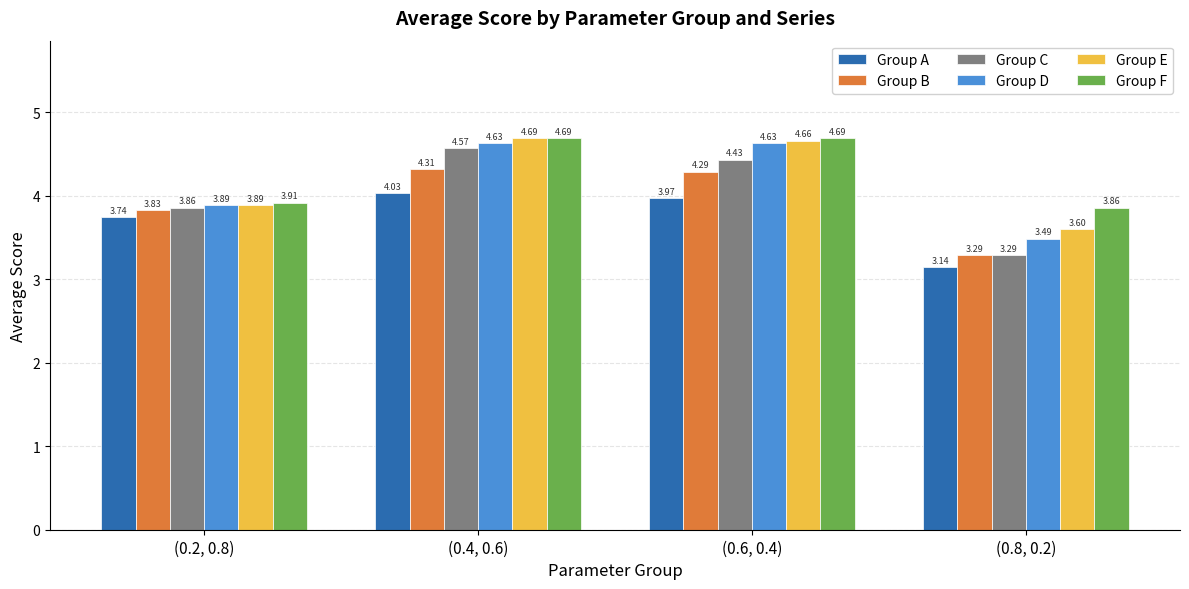

What is the sum of all Group B values?

15.7